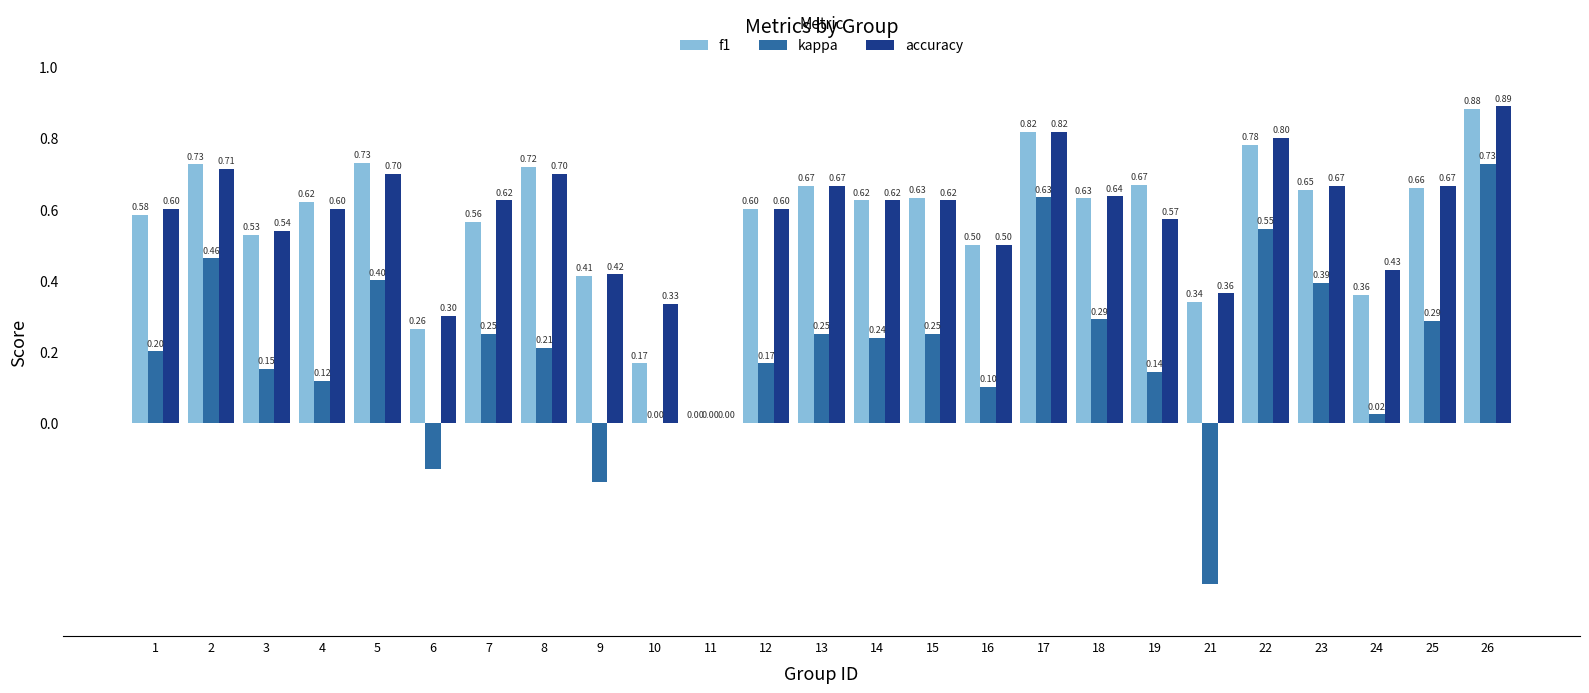

Count the accuracy values in the range 0 to 1.

25